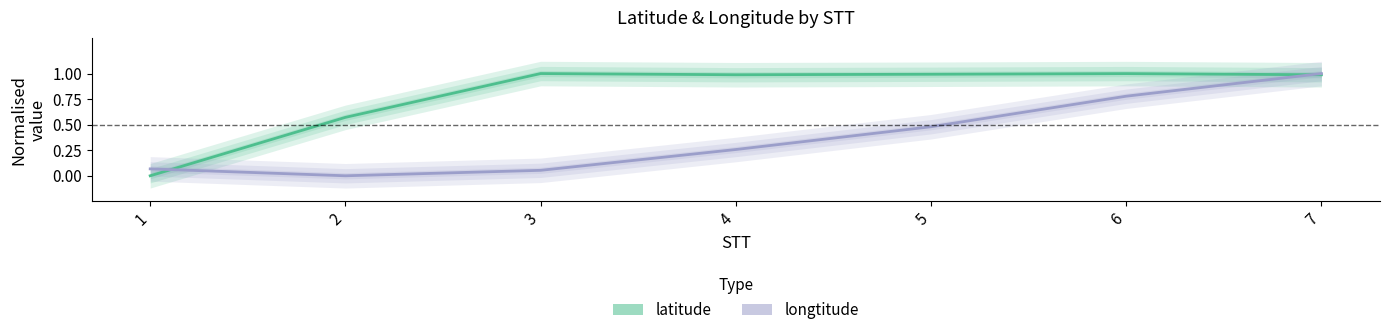

Count the number of data series in this chart.

2